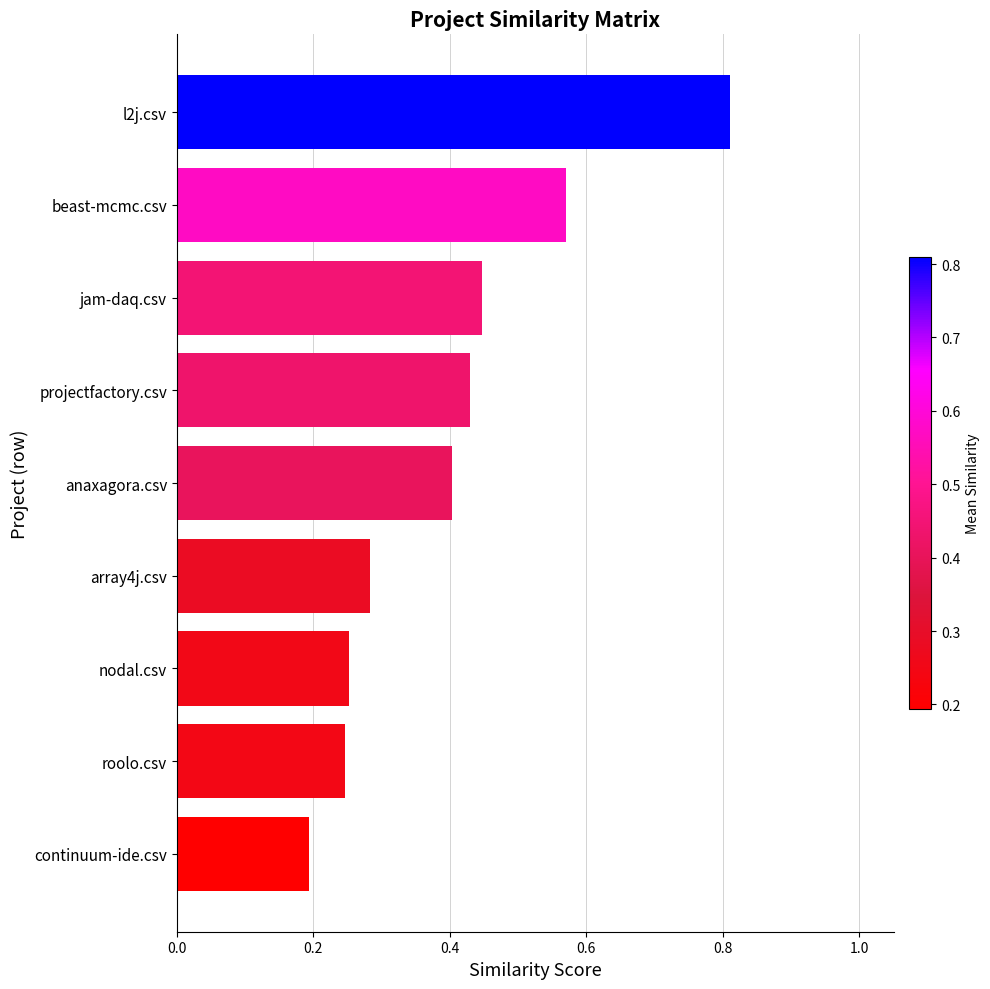

At which label is the value closest to 0?

continuum-ide.csv